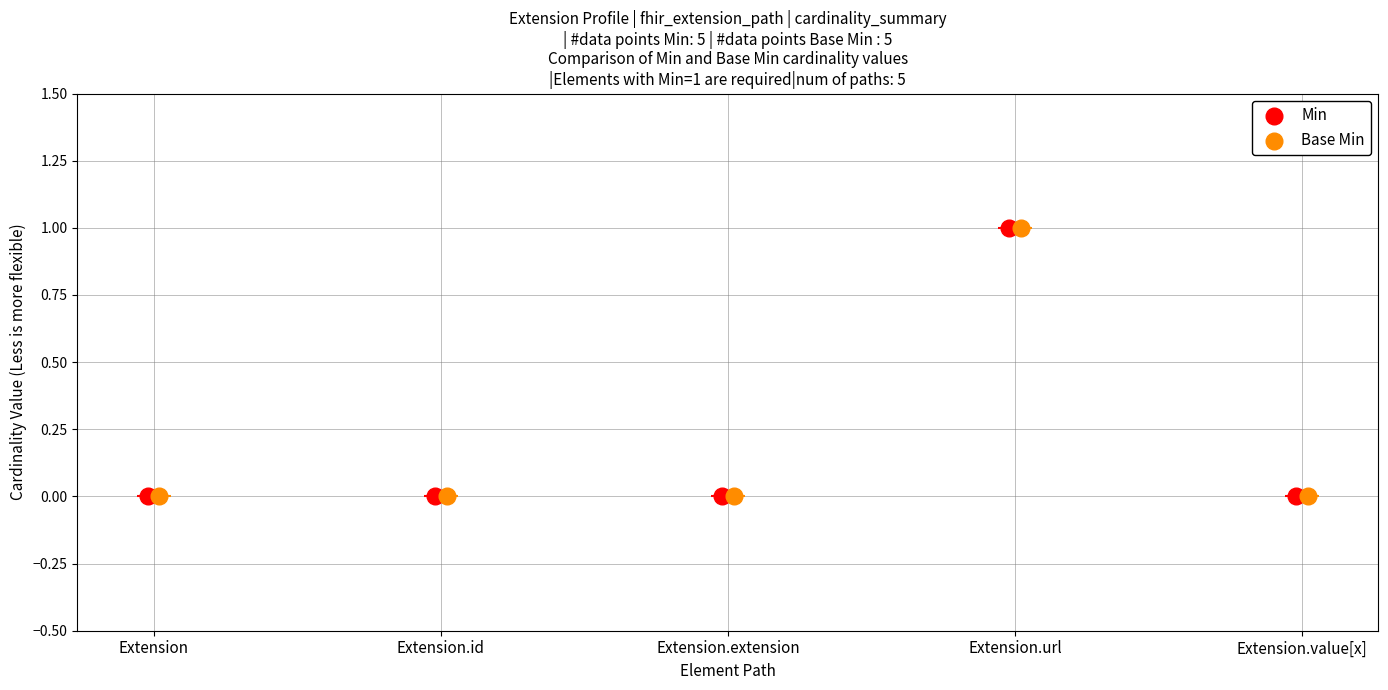

What are all the series names shown in the legend?

Min, Base Min